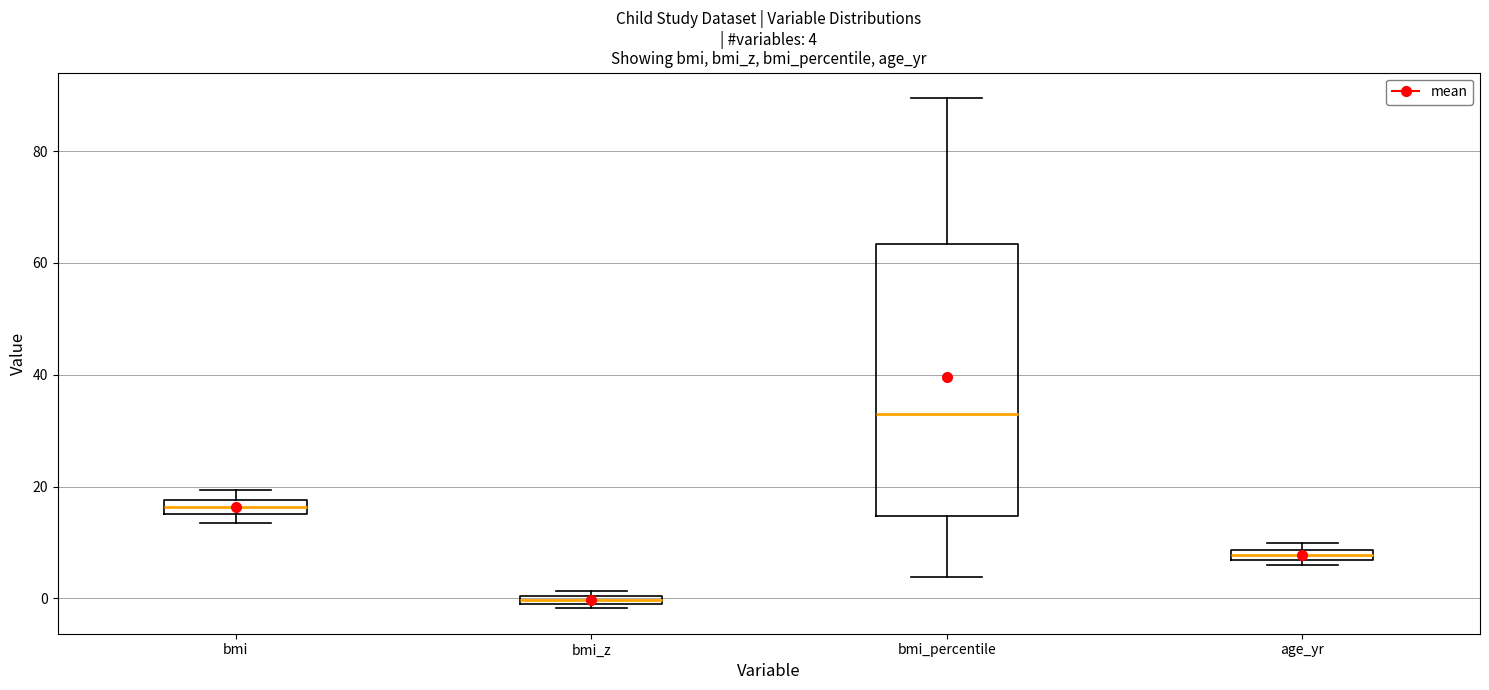

Which box is the tallest, from its lower edge to its upper edge?

bmi_percentile